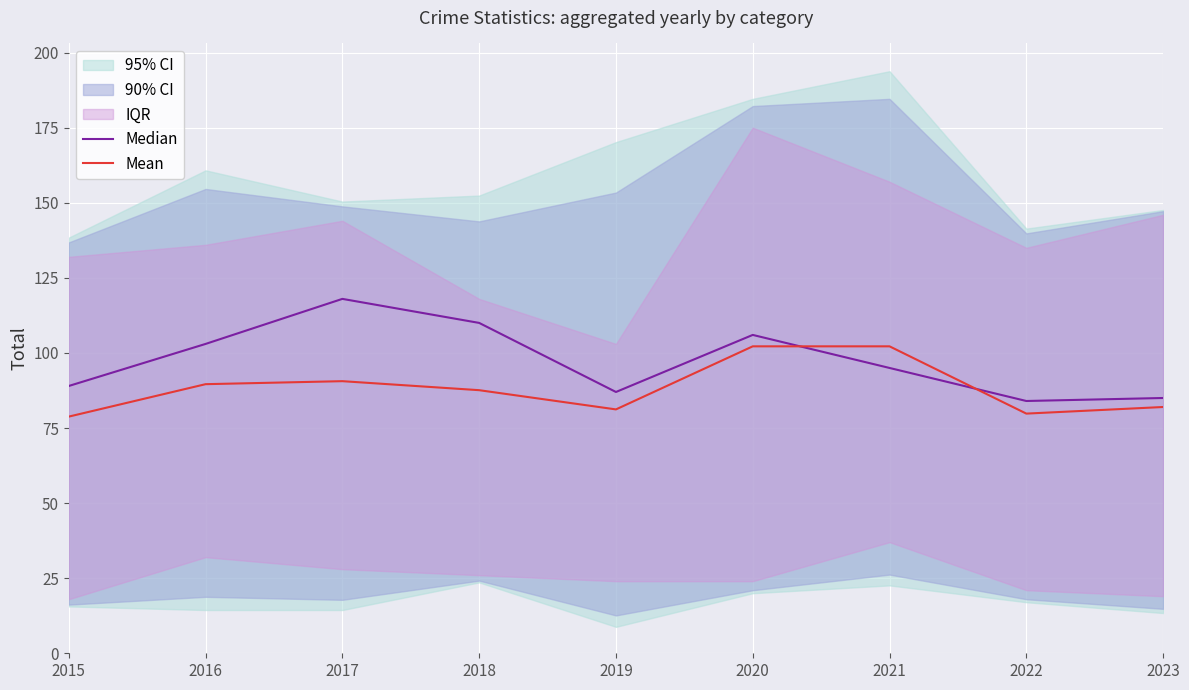

Where do Mean and Median first cross each other?

2020 and 2021